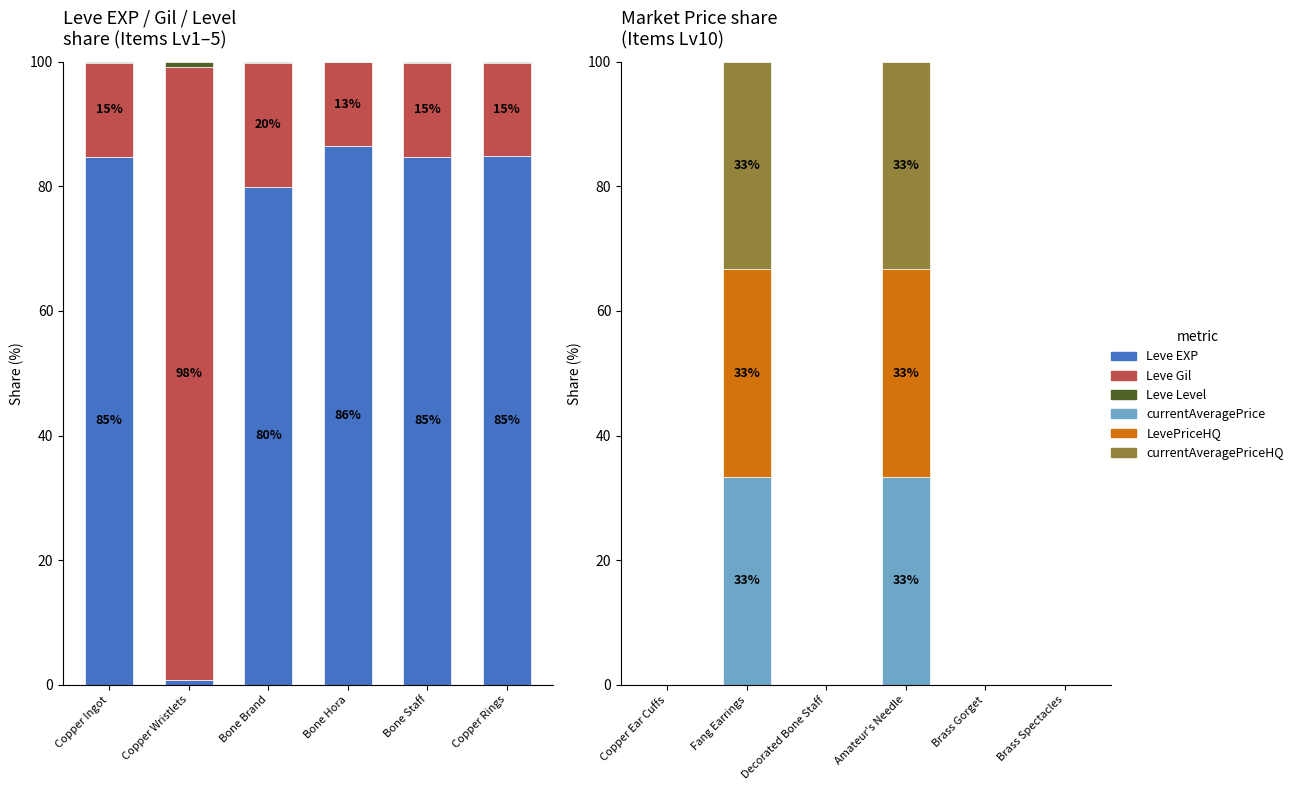

How many bars are there in each group?

6